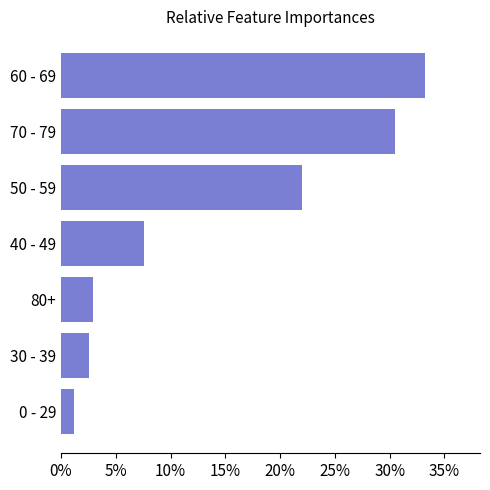

What is the change in value from 40 - 49 to 70 - 79?

+23.0